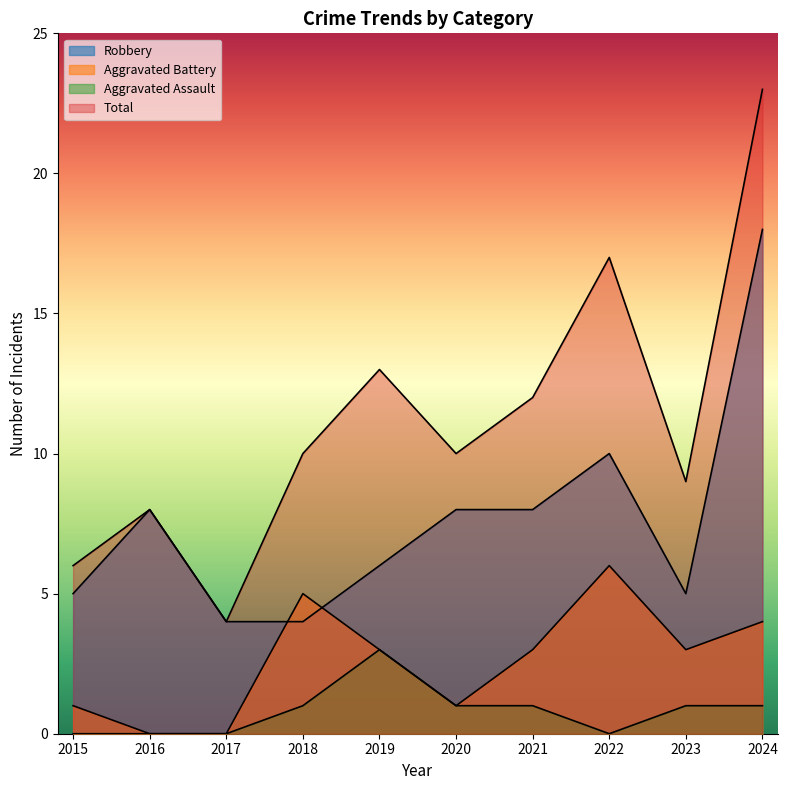

What are all the series names shown in the legend?

Robbery, Aggravated Battery, Aggravated Assault, Total